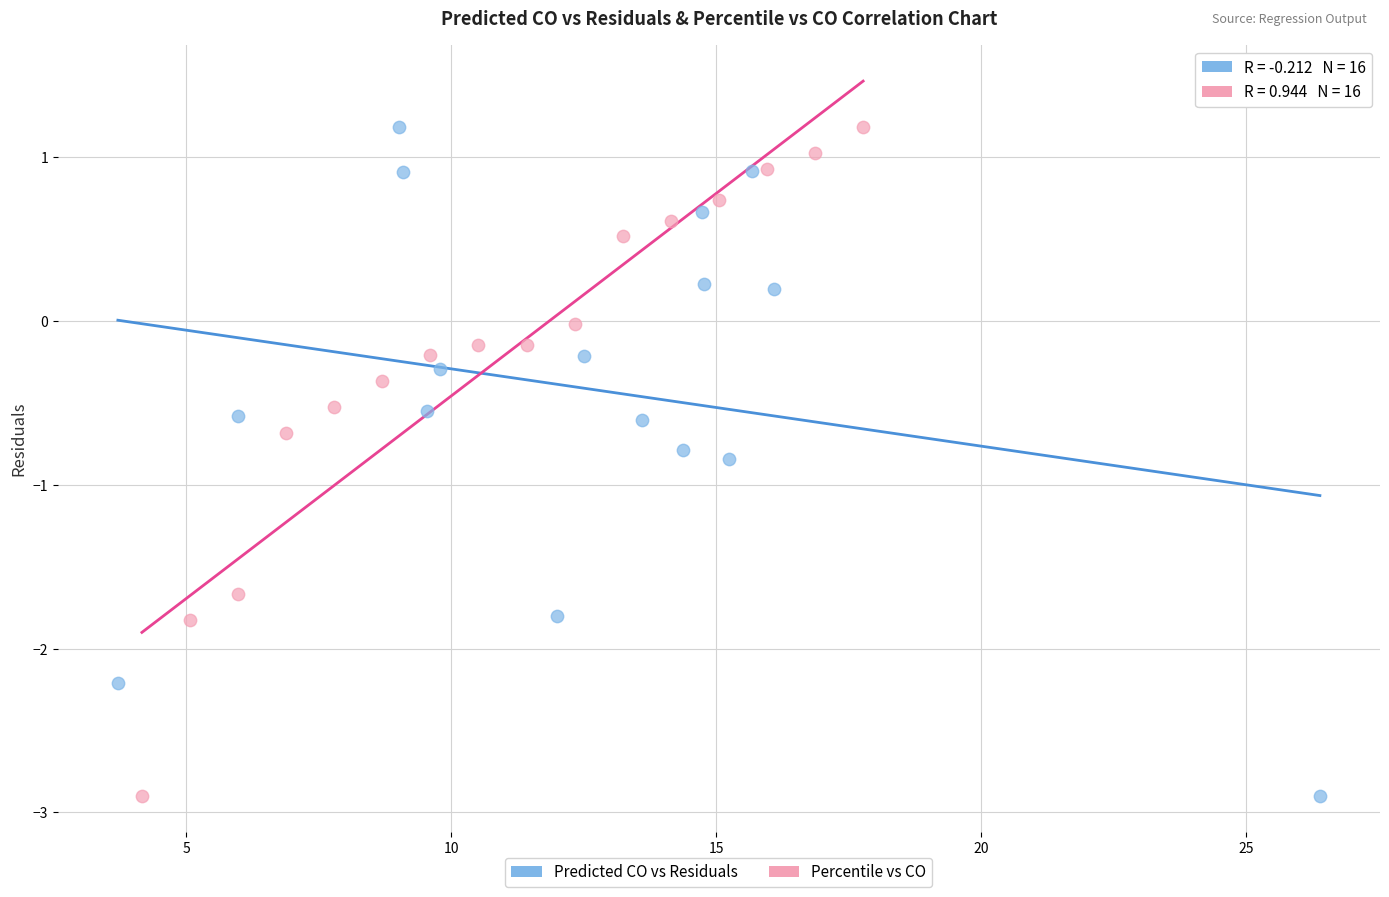

What are all the series names shown in the legend?

Predicted CO vs Residuals, Percentile vs CO